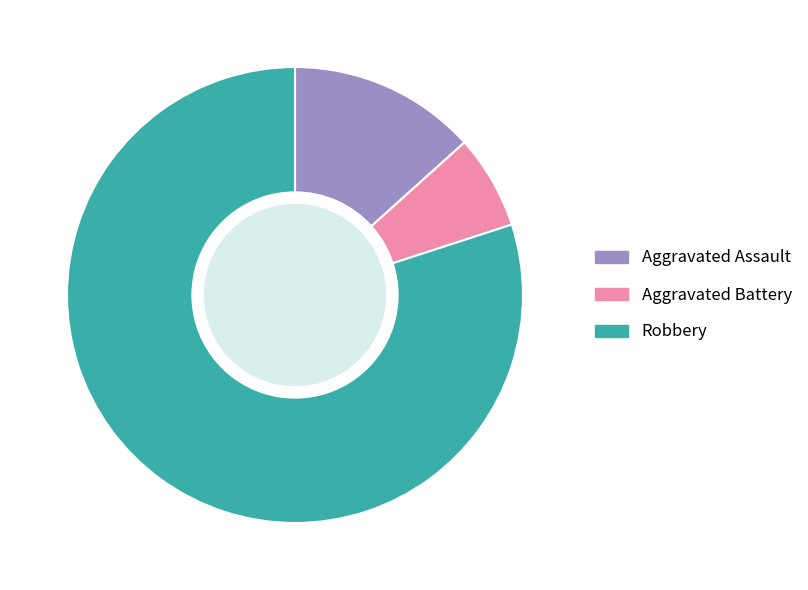

Which category accounts for the majority?

Robbery